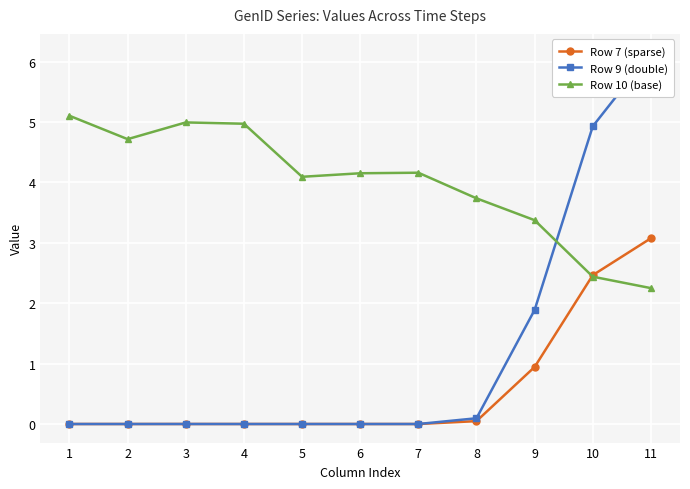

In Row 10 (base), how many points are higher than both neighbors (excluding endpoints)?

2